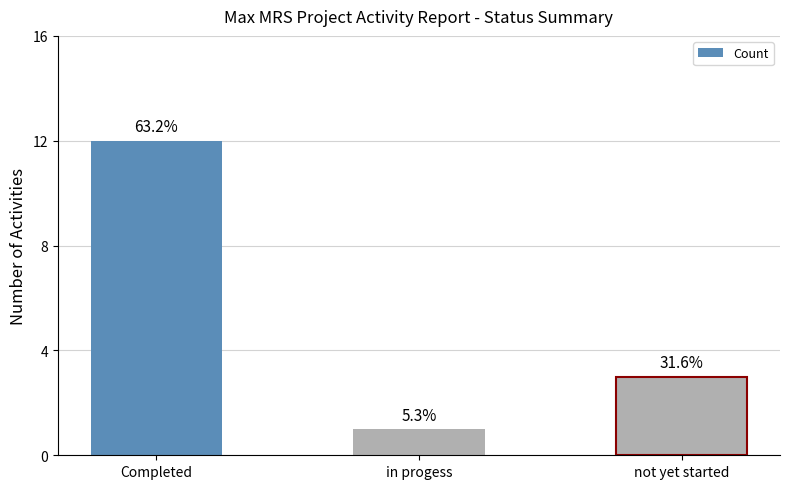

Reading left to right, what are all the values shown in this chart?

Completed=12	in progess=1	not yet started=3